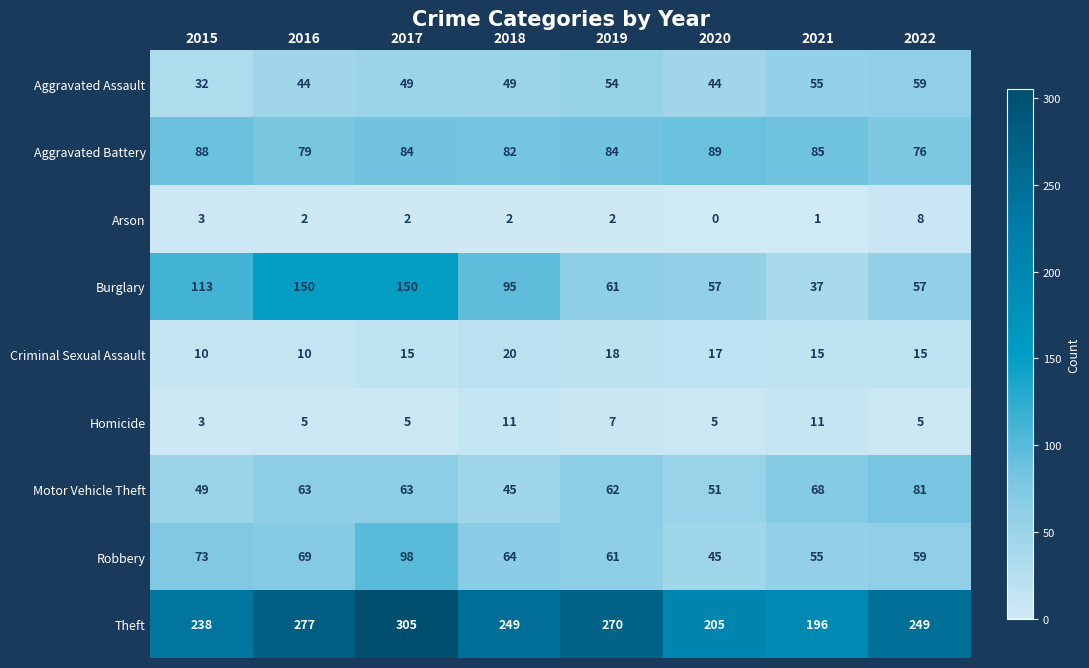

Which label corresponds to the smallest value in the chart?

2020